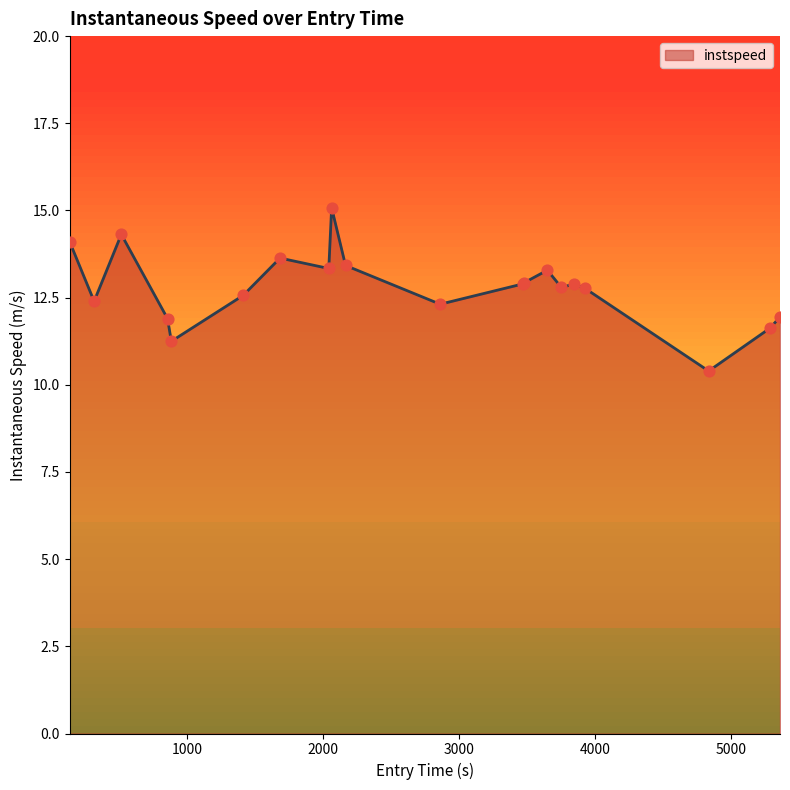

What is the ratio of the value at 2000 to the value at 1000?

1.2